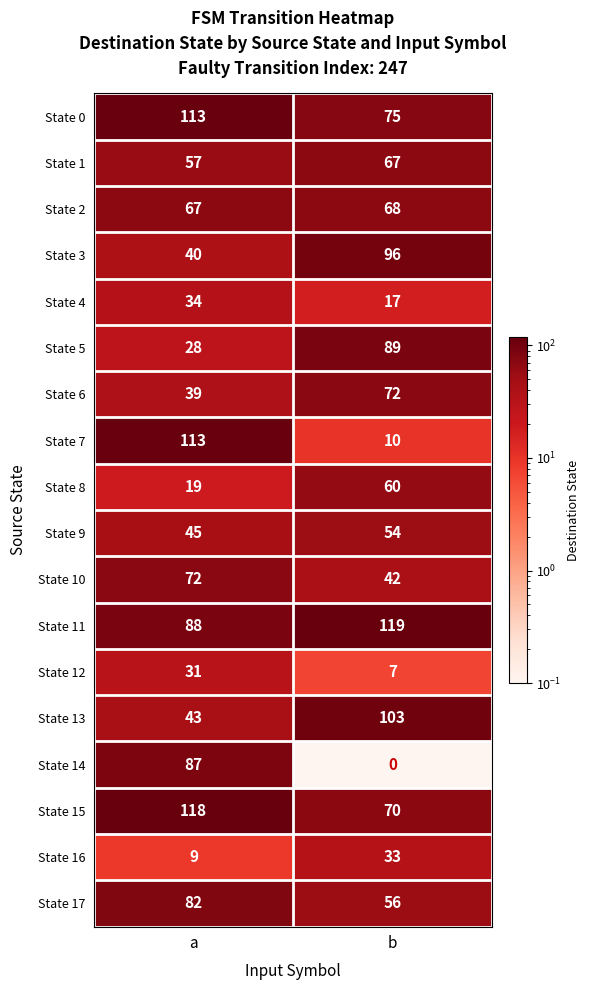

Which series has the largest total across all categories?

State 11